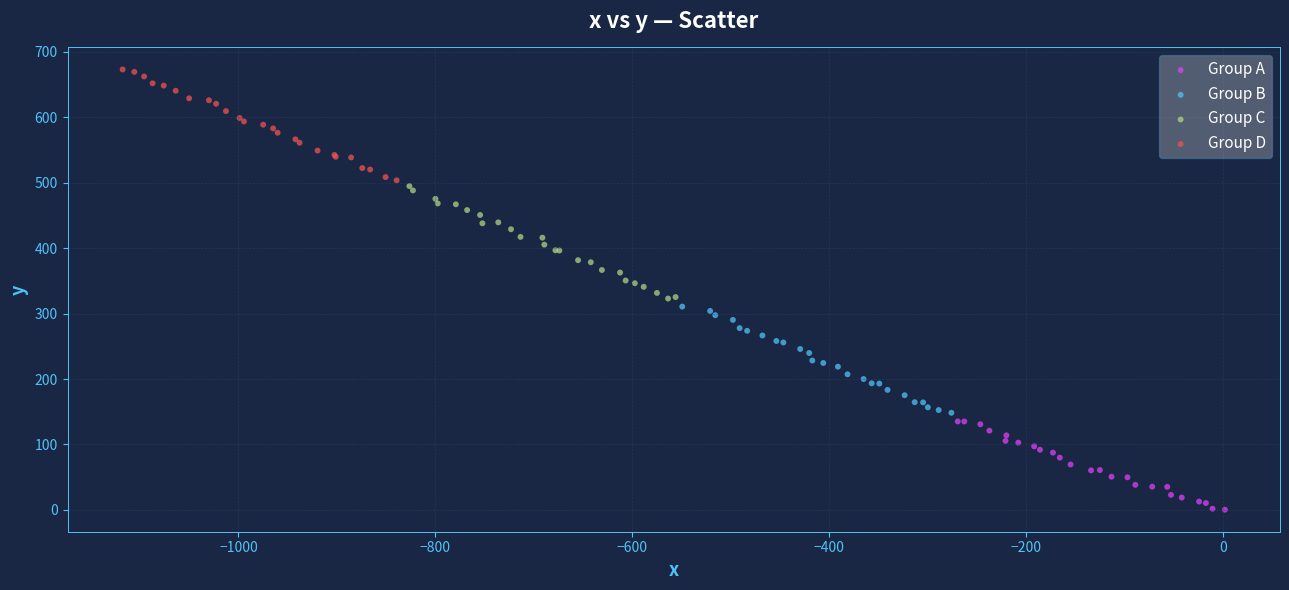

Which series reaches the minimum Y coordinate?

Group A